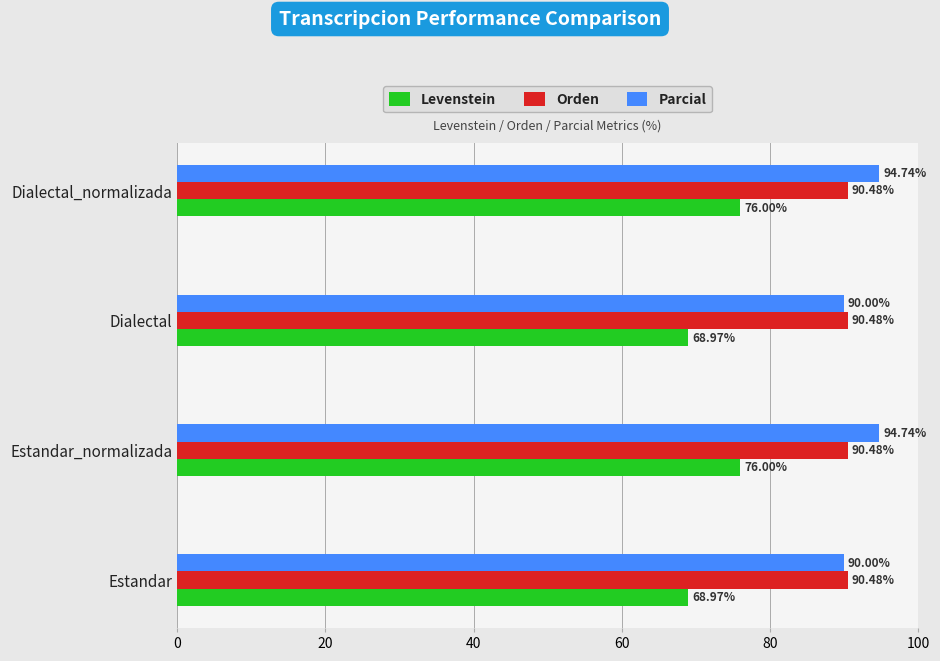

Which series changed the most between Estandar and Estandar_normalizada?

Levenstein